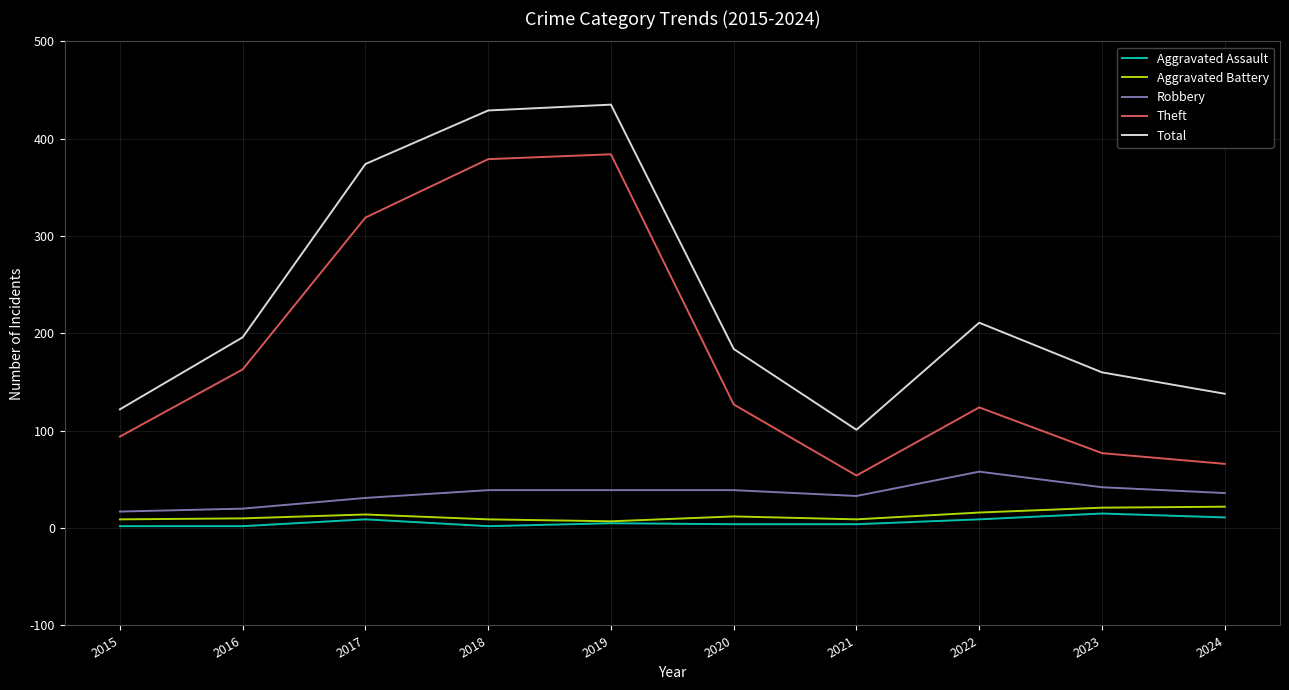

At how many categories does at least one series exceed 389?

2